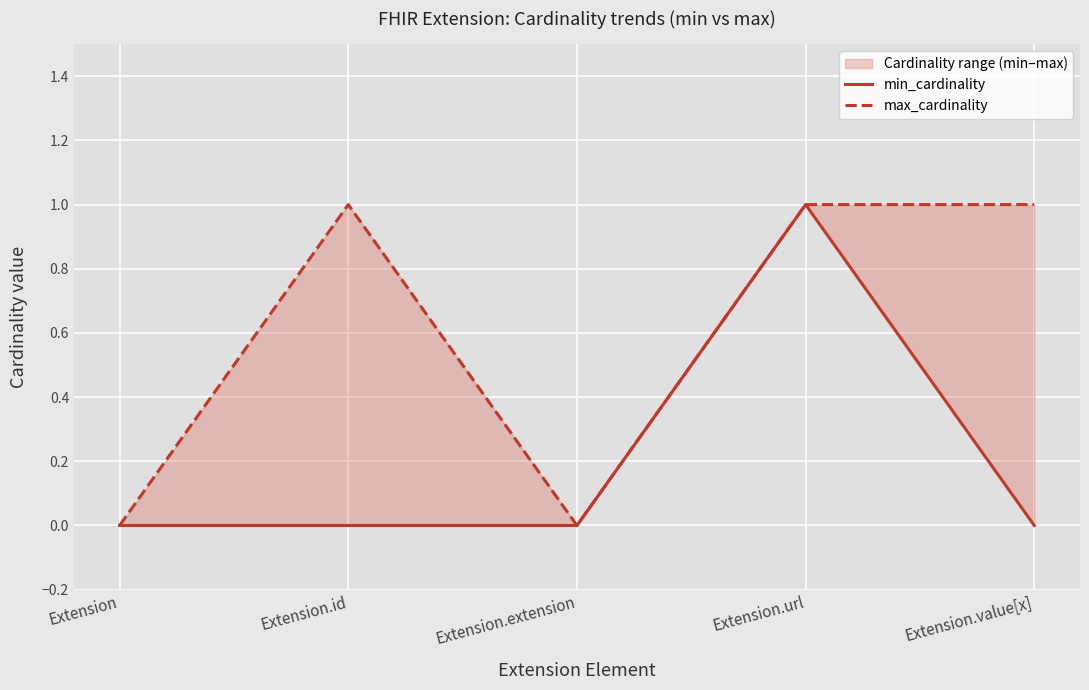

What are all the series names shown in the legend?

min_cardinality, max_cardinality